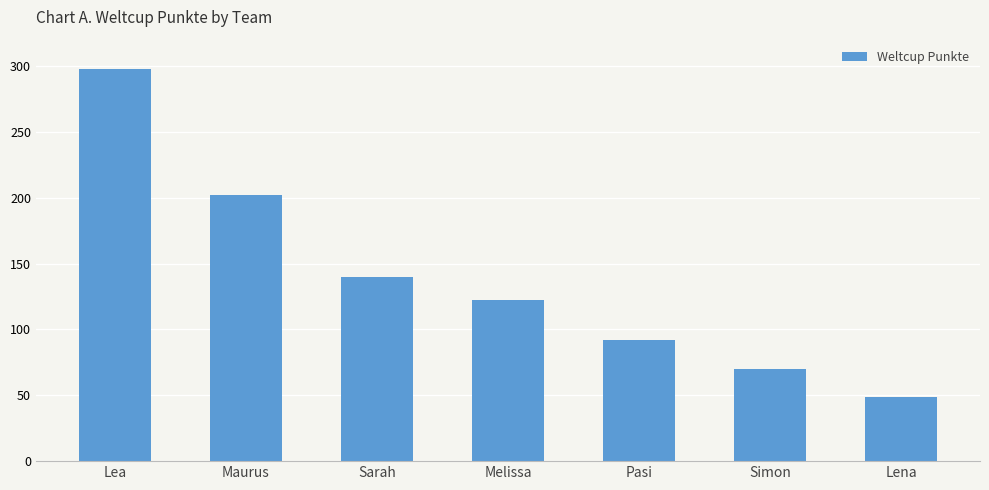

Where does the data first go above 122?

Lea